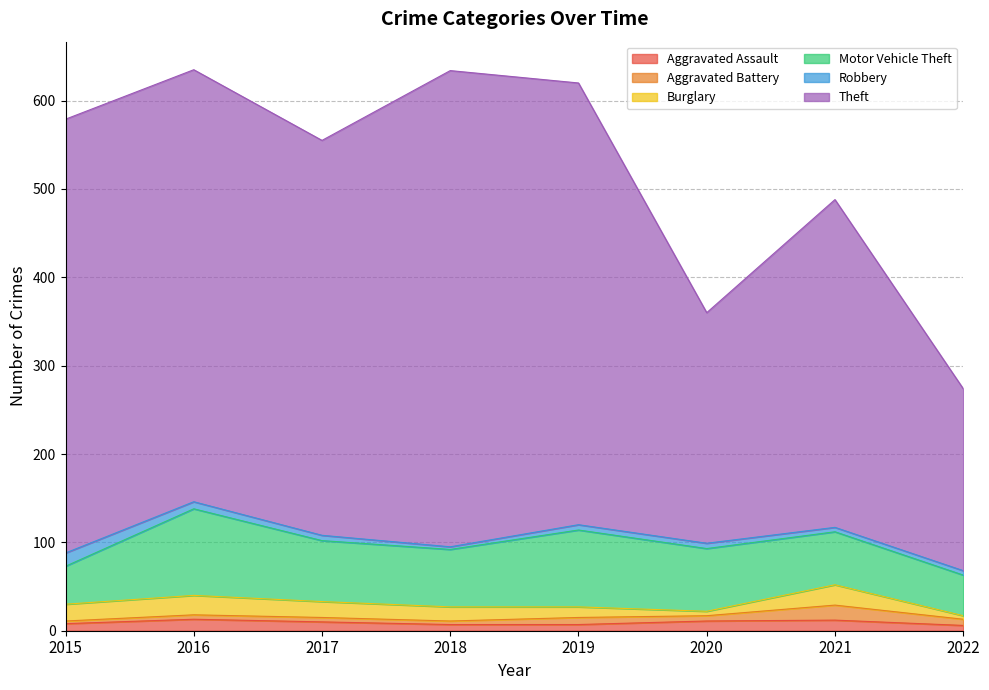

What is the minimum value for Aggravated Assault?

6